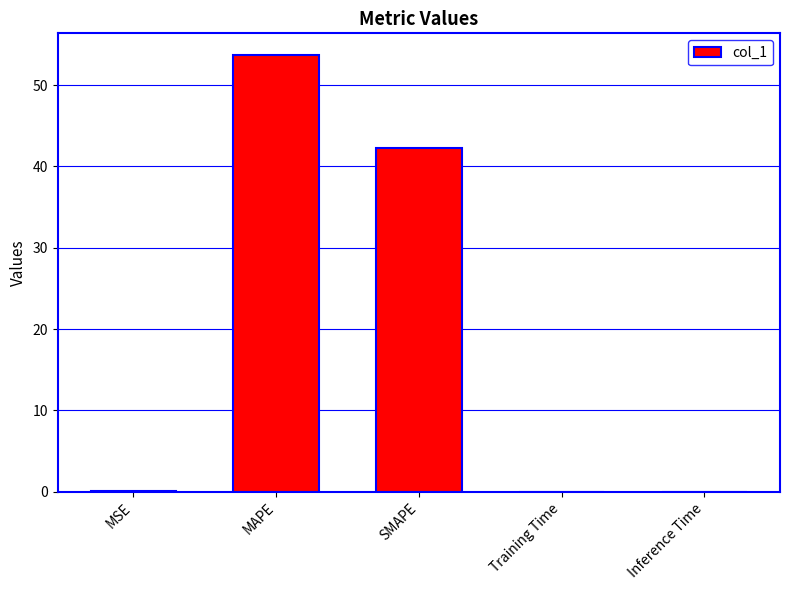

Approximately how many times larger is the value at SMAPE compared to MAPE?

0.8